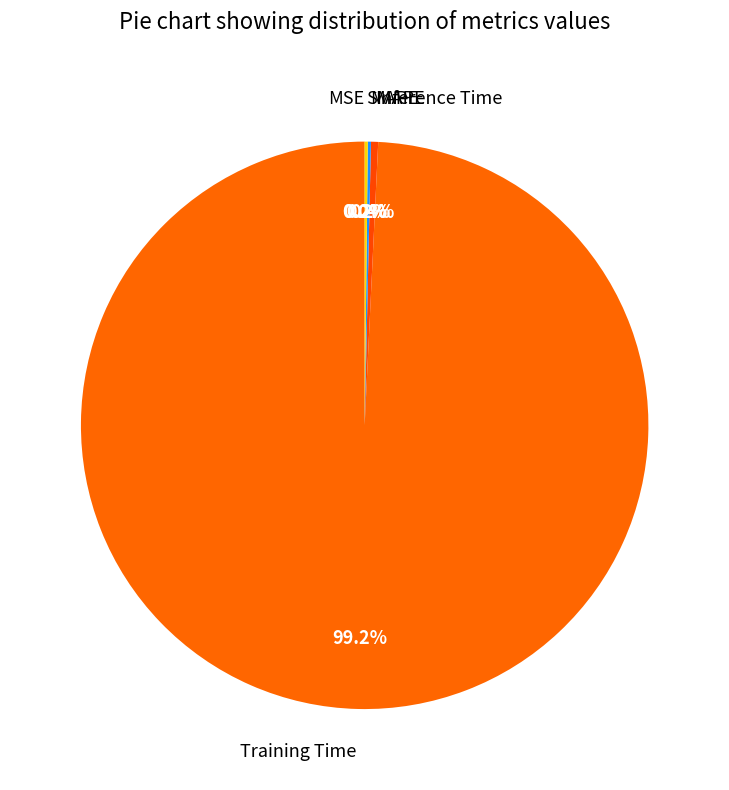

How many segments does this pie chart have?

5